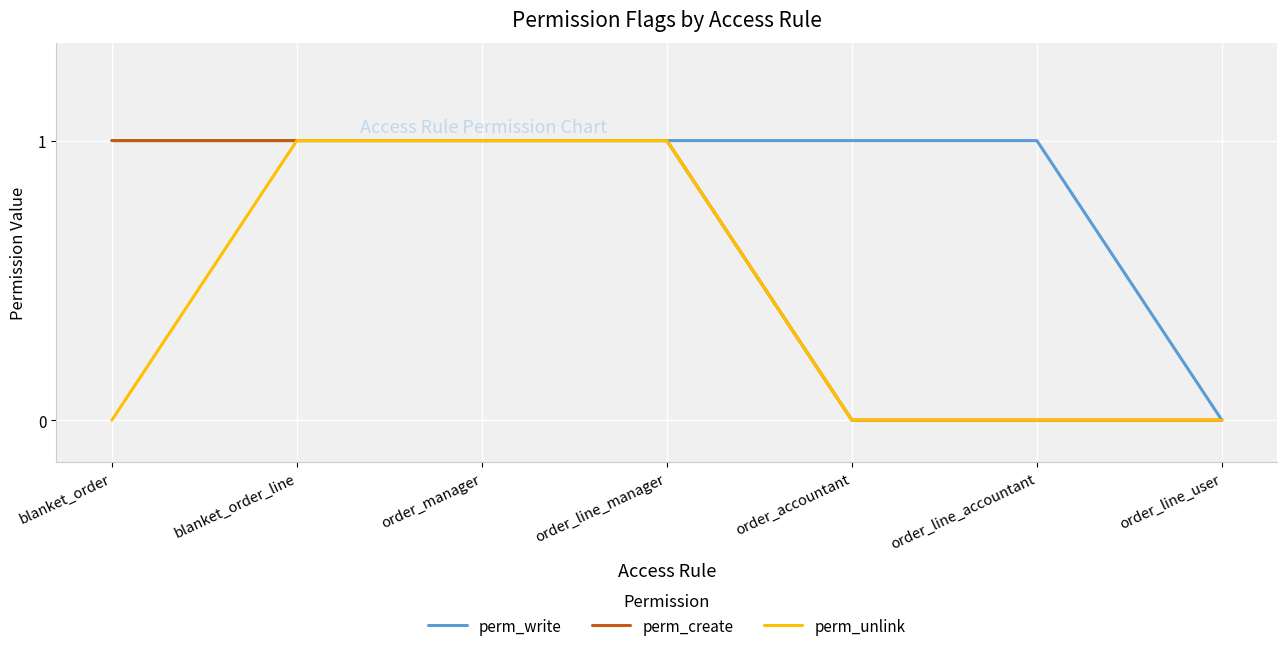

What position from the left is order_line_manager?

4